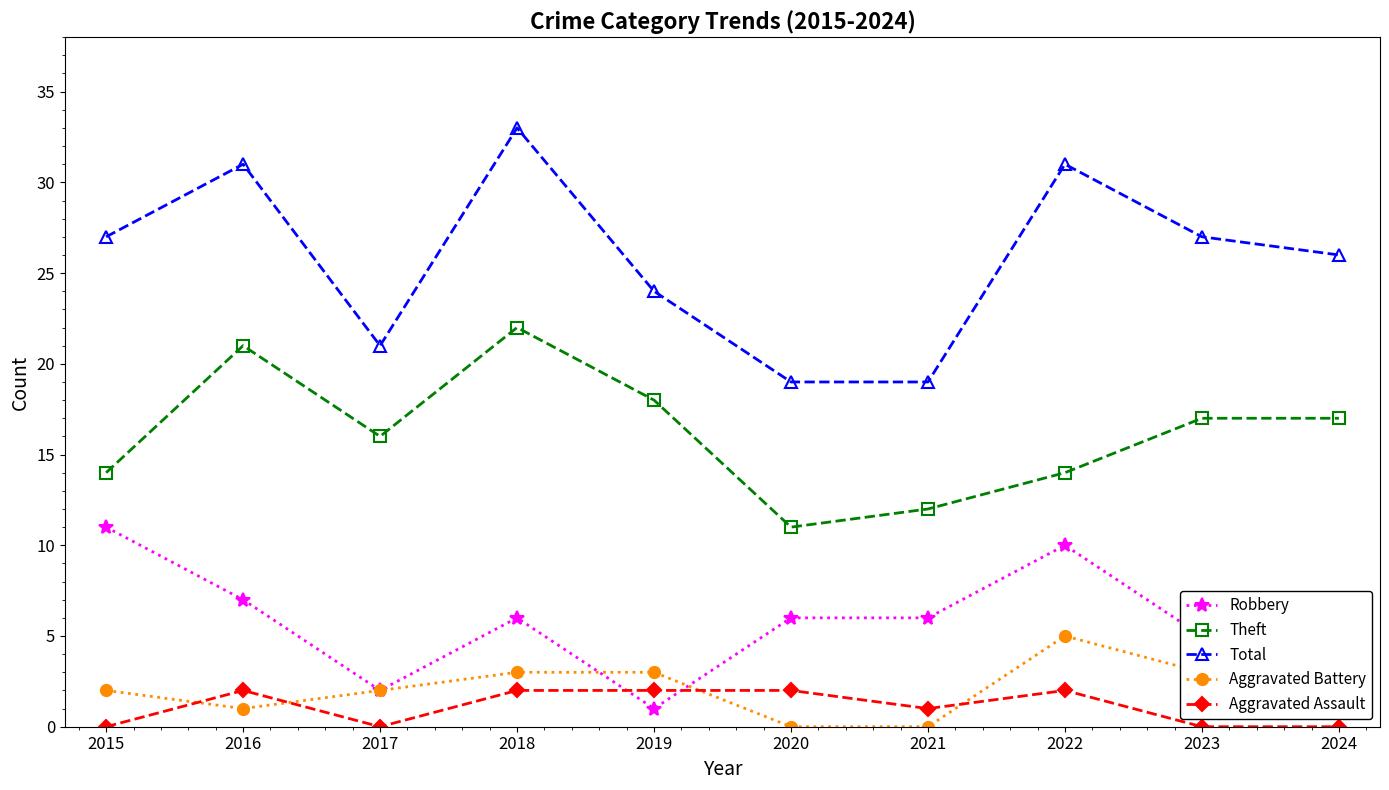

Which series ends up on top after the final intersection of Aggravated Assault and Robbery?

Robbery